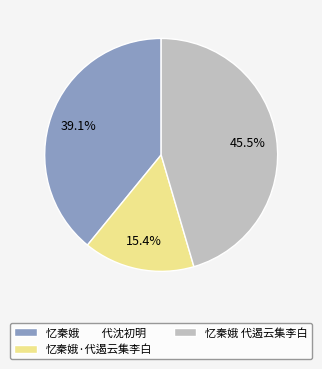

How much of the chart is everything except 忆秦娥·代遏云集李白?

84.6%